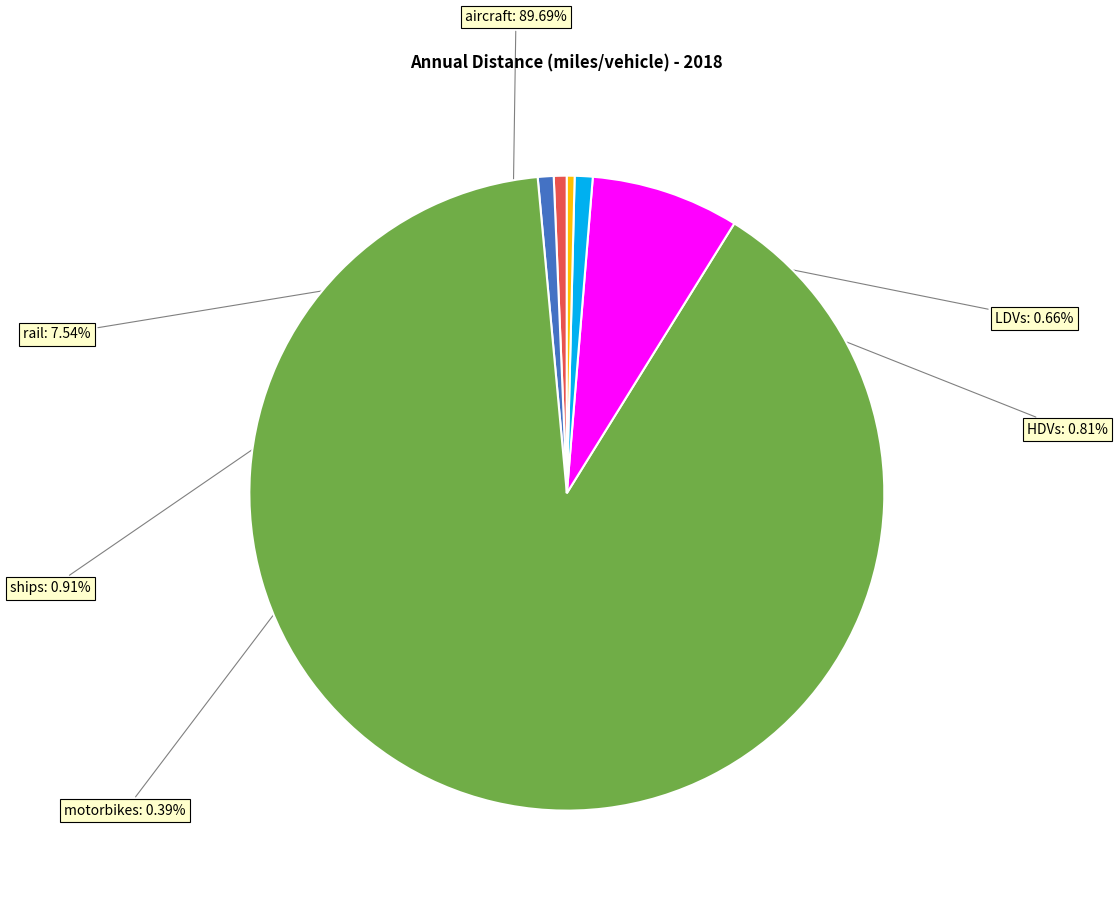

Which slice is the largest?

aircraft